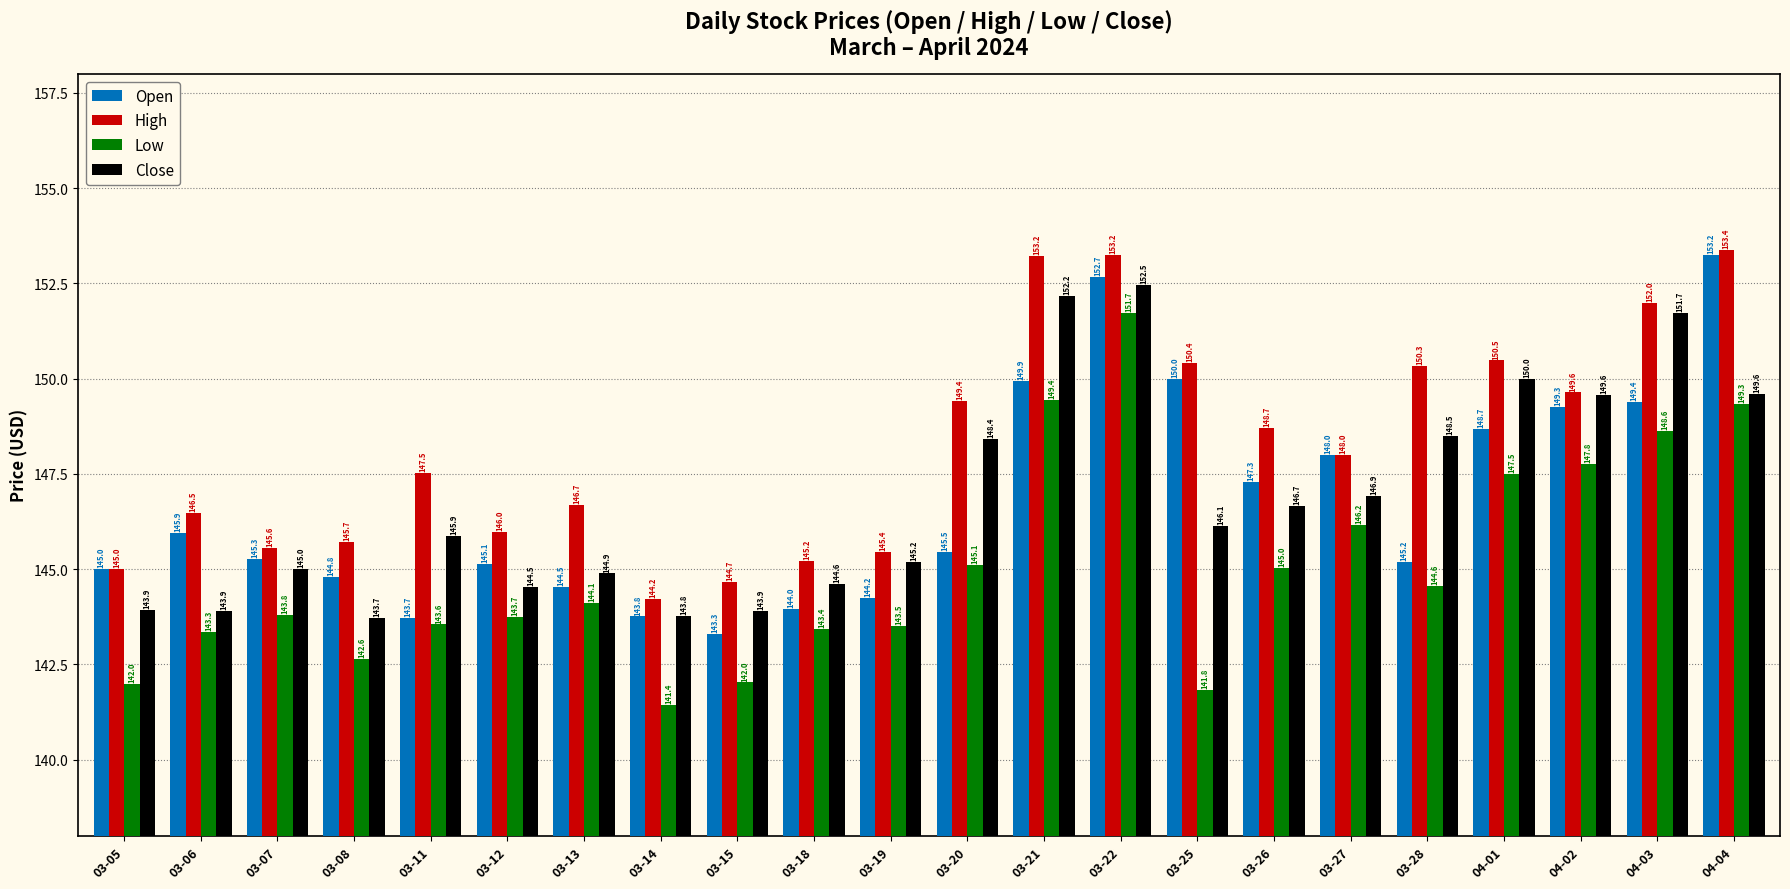

How many values in the Low series are below 144?

11